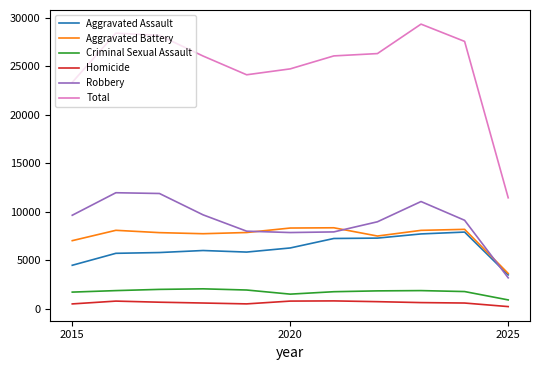

What is the maximum value for Criminal Sexual Assault?

2051